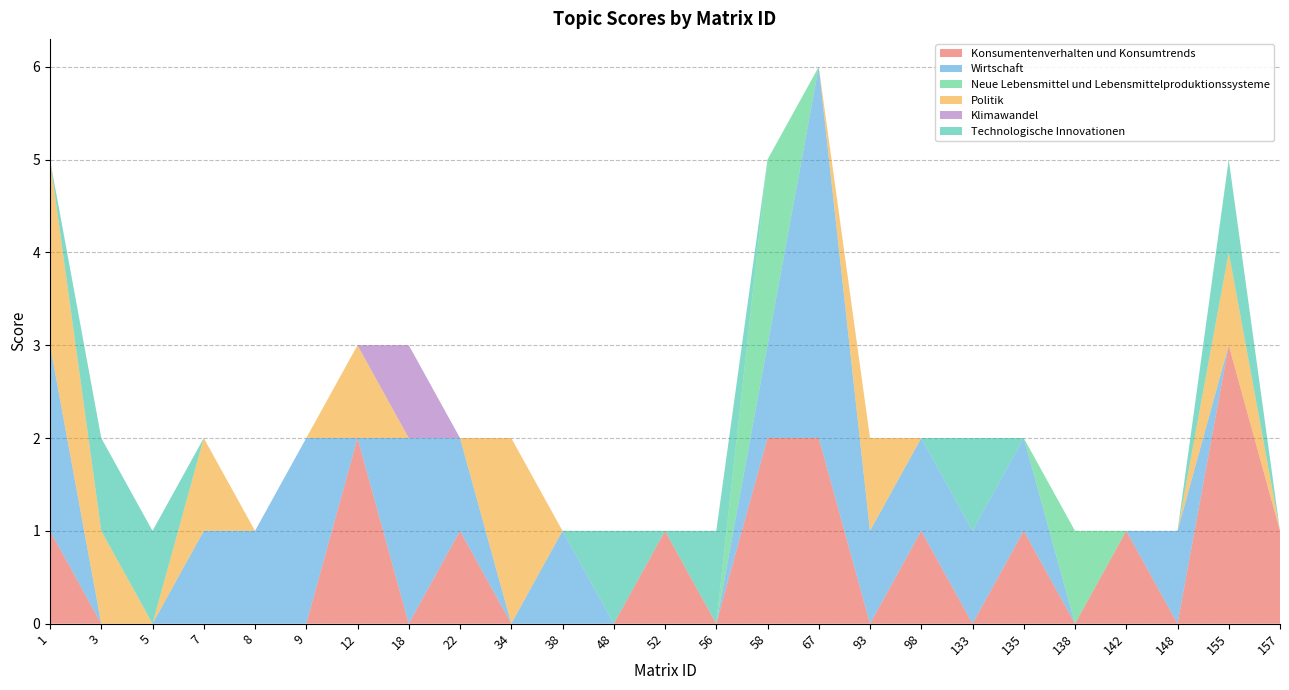

In Politik, how many points are higher than both neighbors (excluding endpoints)?

5